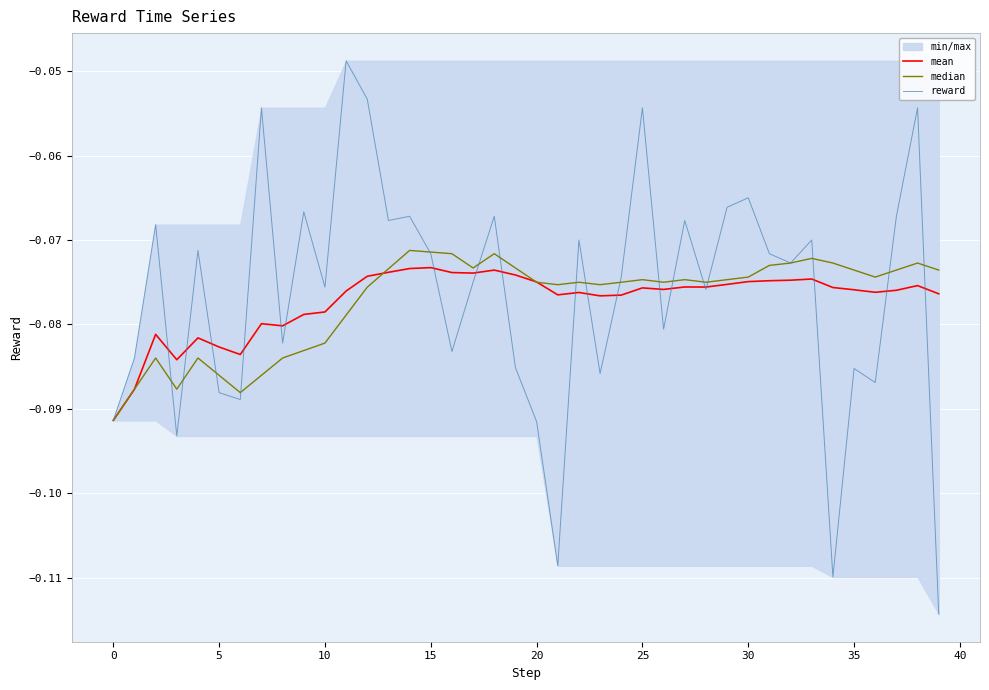

In median, how many points are lower than both neighbors (excluding endpoints)?

8